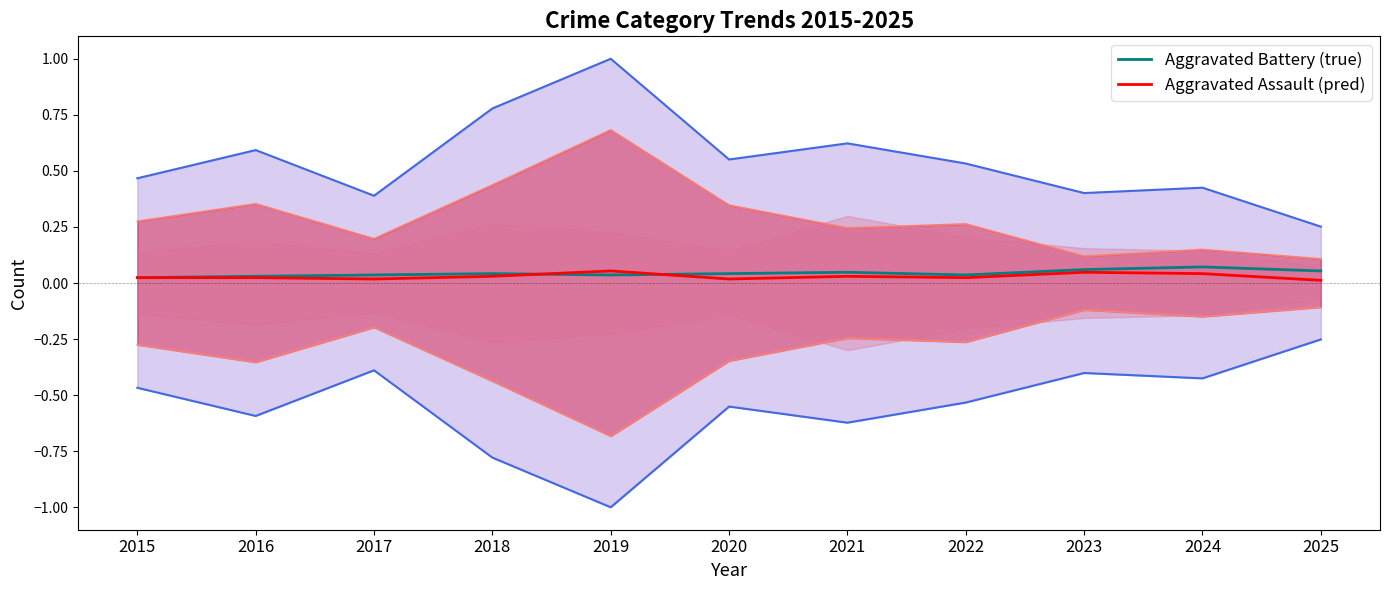

In Aggravated Assault (pred), how many points are lower than both neighbors (excluding endpoints)?

3